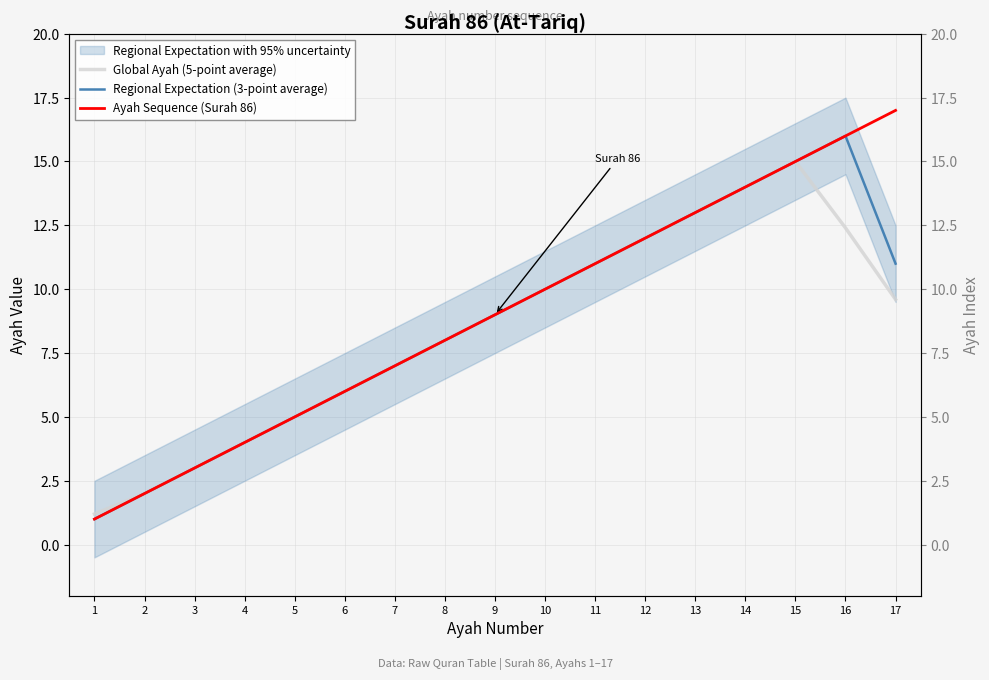

The value of Regional Expectation (3-point average) at 17 is 18.0. True or false?

False